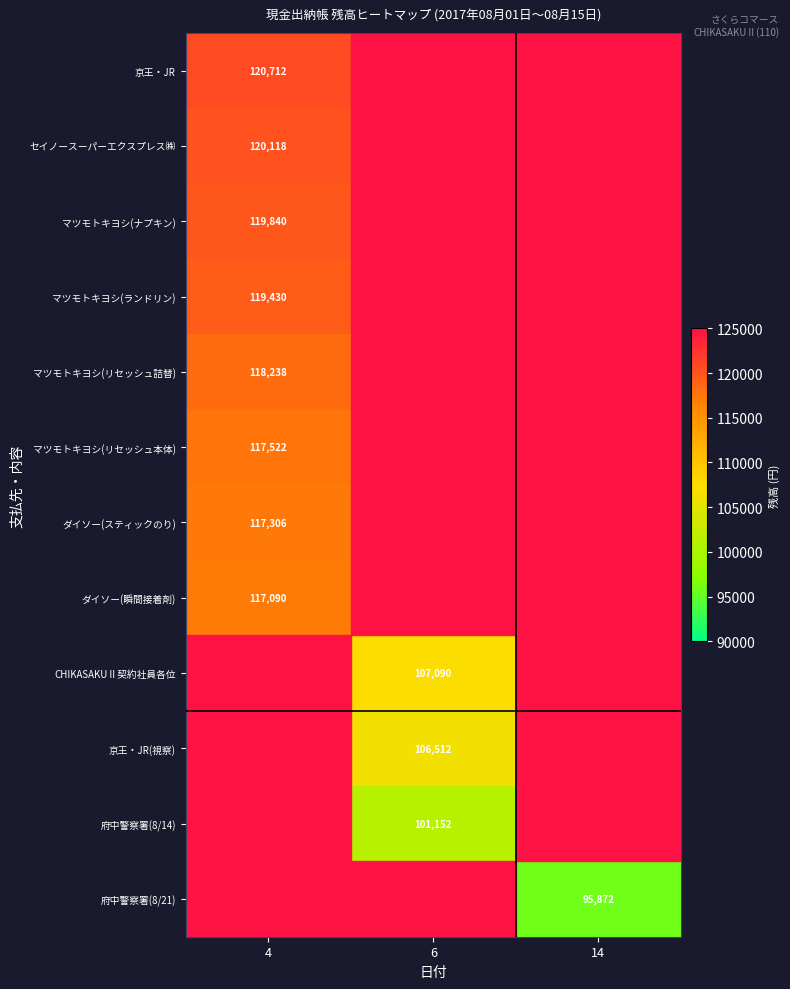

The ダイソー(瞬間接着剤) series shows 44864 at 4. True or false?

False